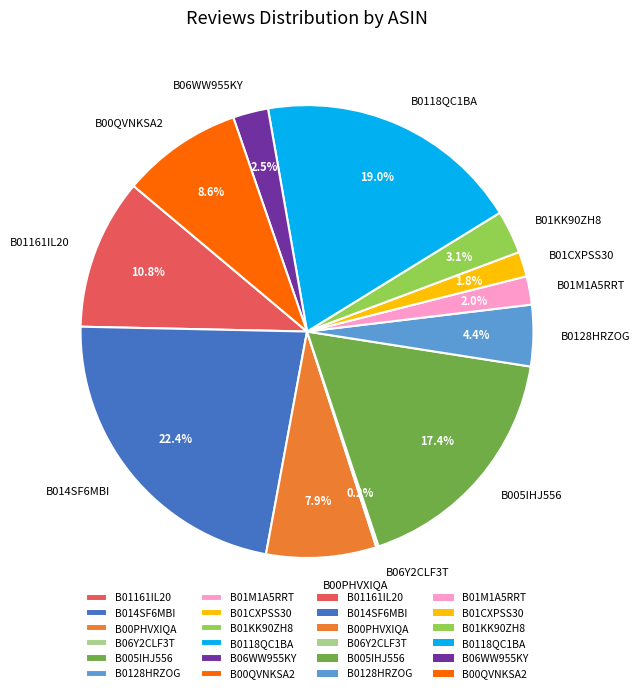

What percentage do B00QVNKSA2 and B00PHVXIQA together represent?

16.5%